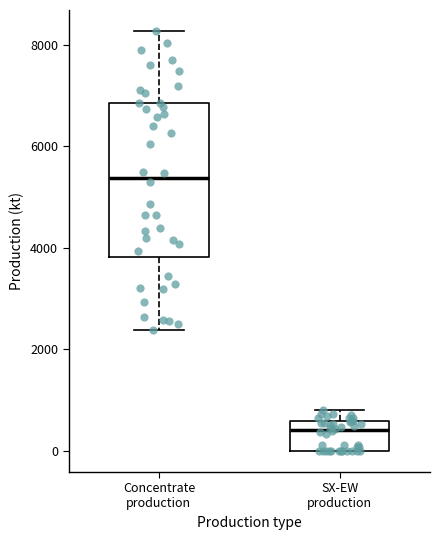

Which box's median line is the lowest?

SX-EW production